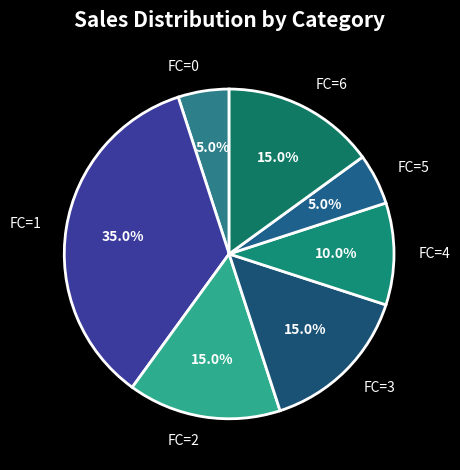

Which slice is the largest?

FC=1